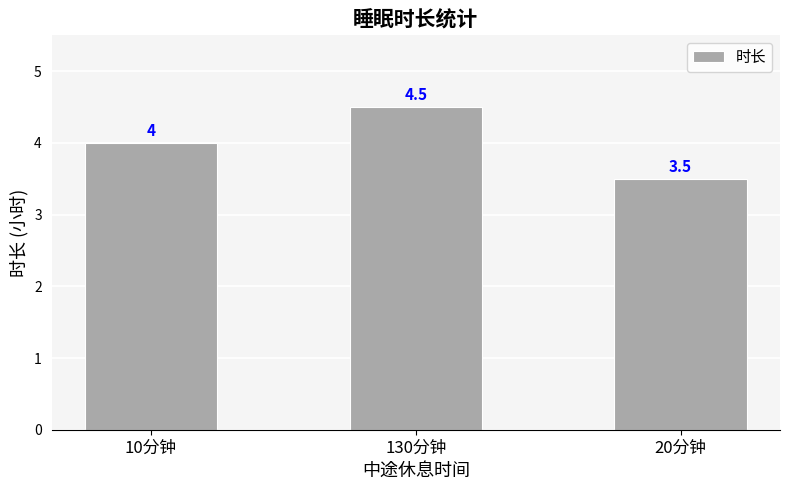

What is the approximate value at 10分钟?

4.0